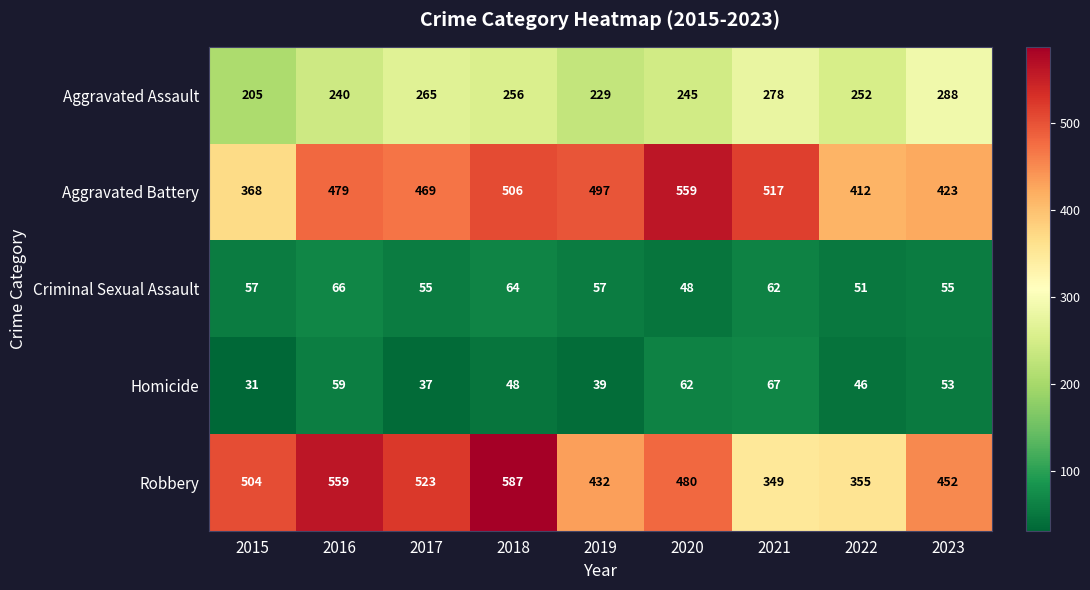

What is the sum of the Aggravated Battery values at 2019 and 2020?

1056